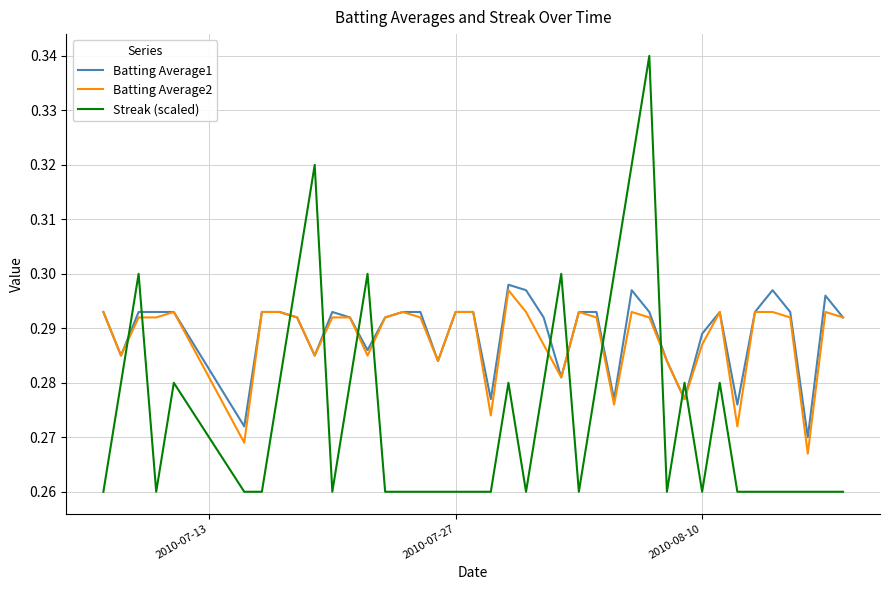

Which series has the widest spread of values?

Streak (scaled)